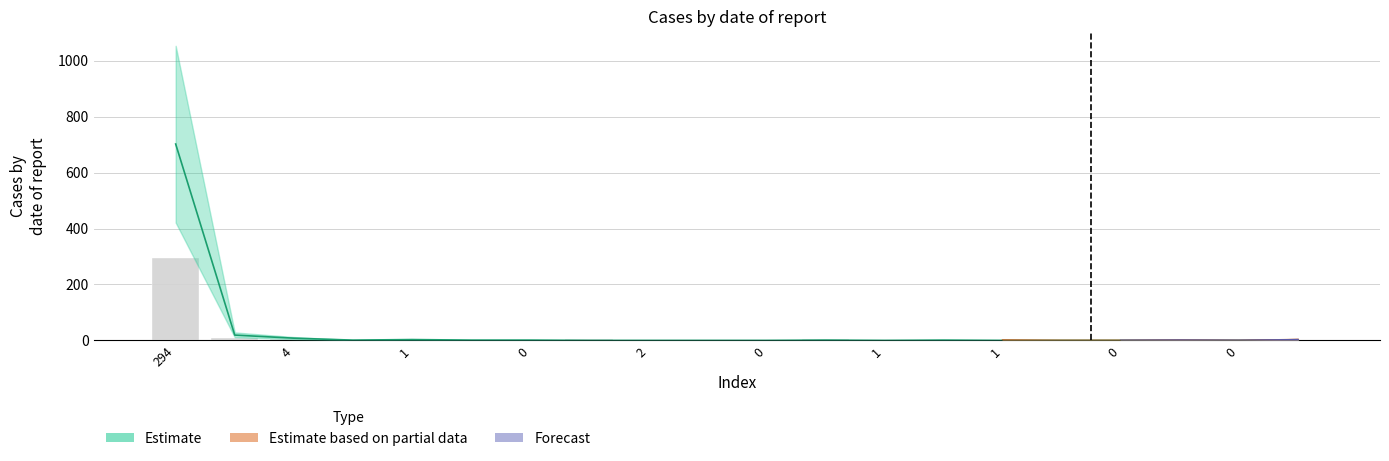

What is the average value?

16